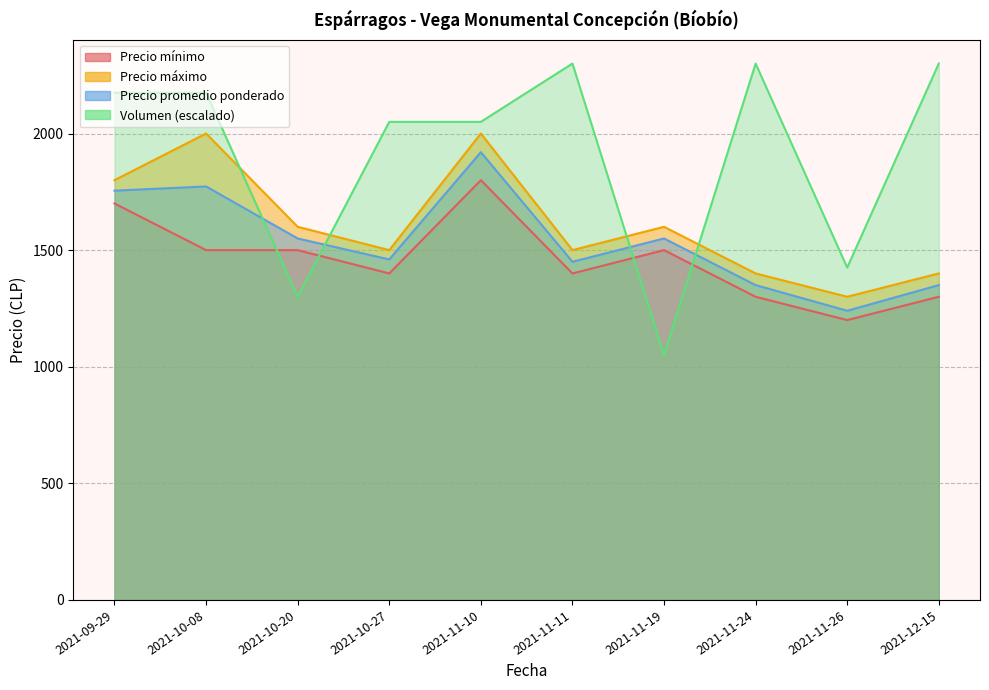

What position from the right is 2021-11-10?

6